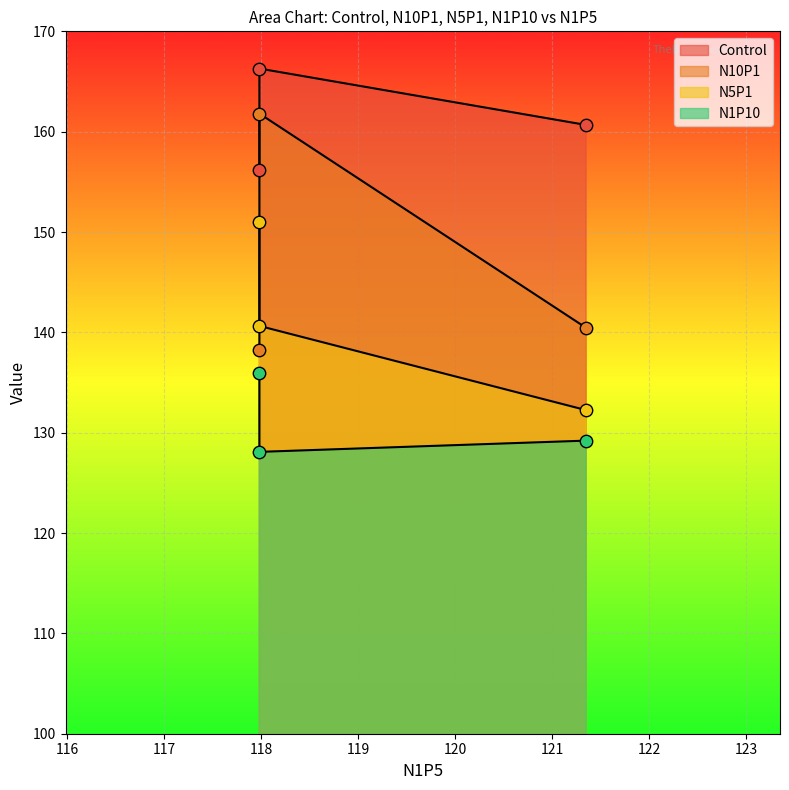

At which category is the sum across all series the highest?

117.98